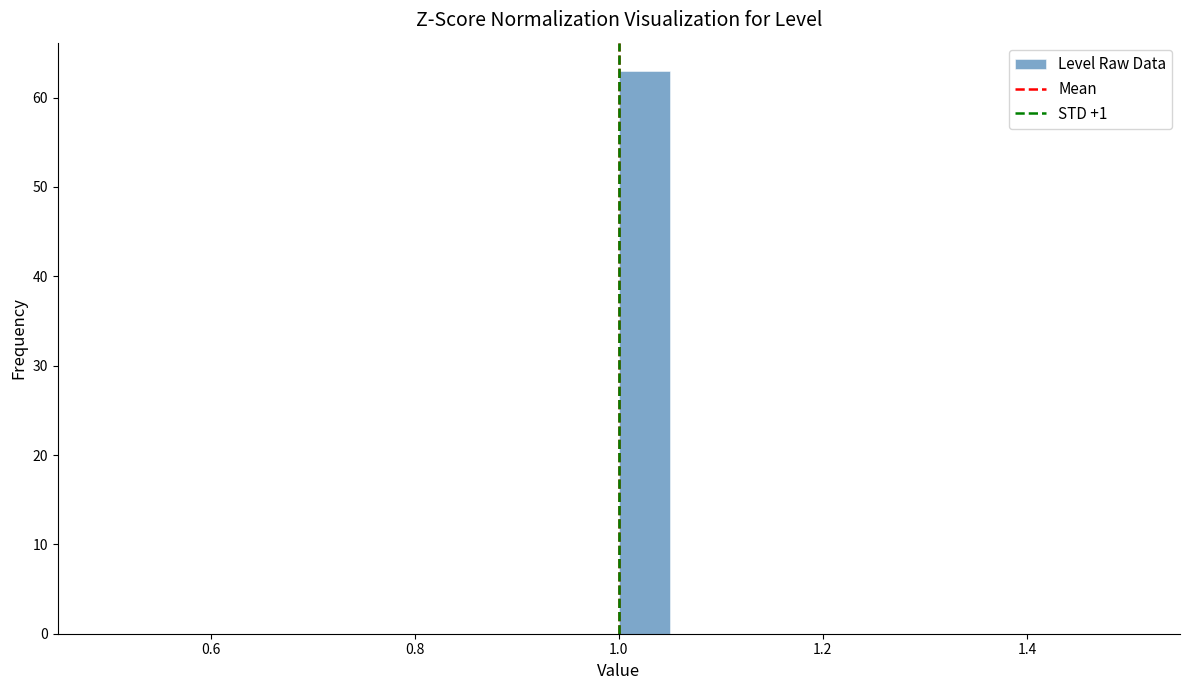

Read against the x-axis, roughly where is the centre of the tallest bar?

1.02